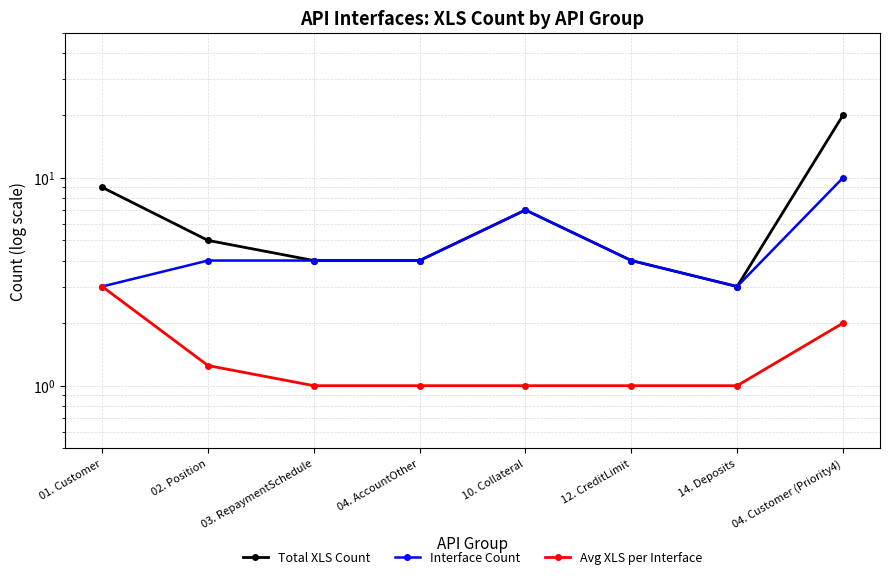

Which series has the largest total across all categories?

Total XLS Count